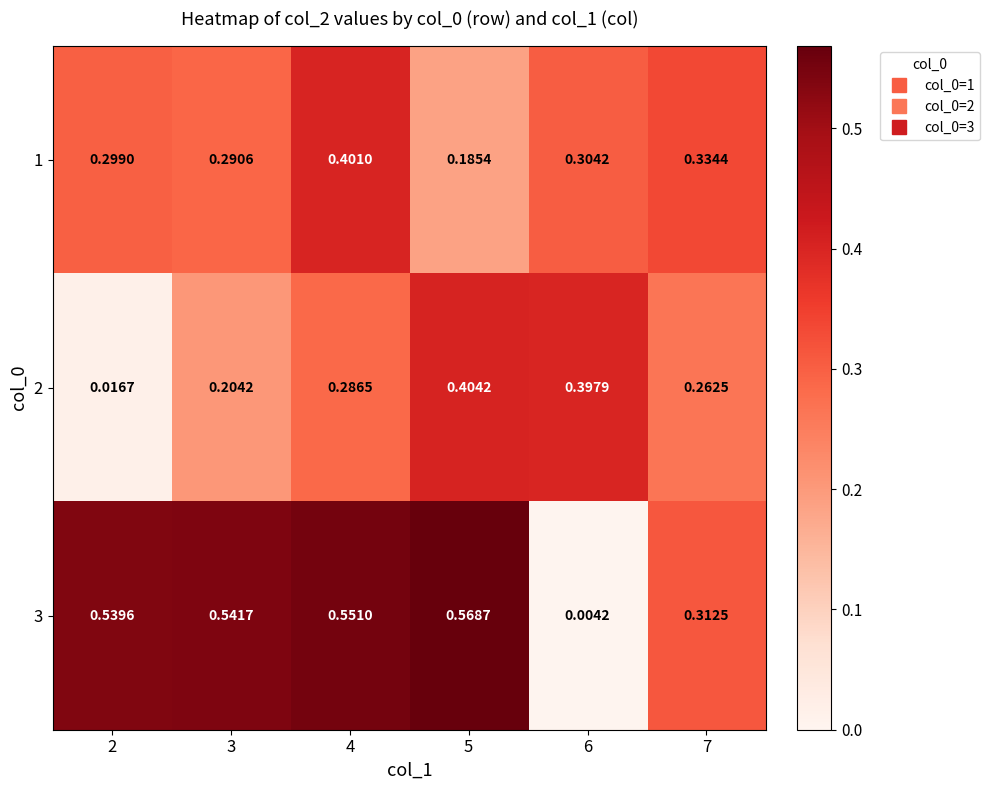

At which category does the chart reach its peak across all series?

5